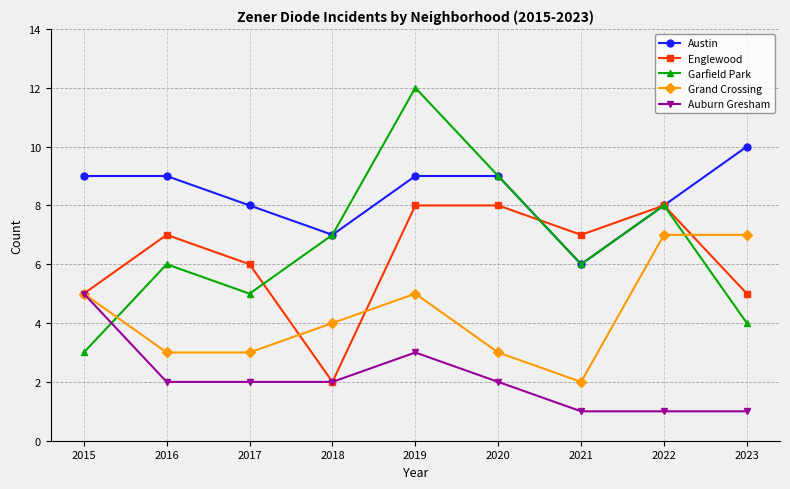

What are all the series names shown in the legend?

Austin, Englewood, Garfield Park, Grand Crossing, Auburn Gresham